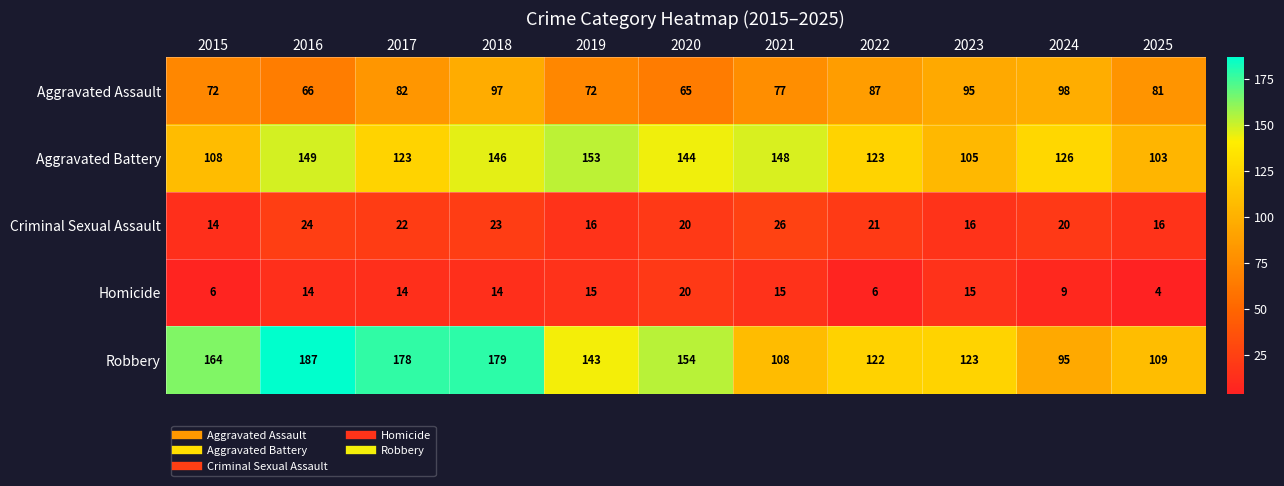

How many categories are shown in the chart?

11